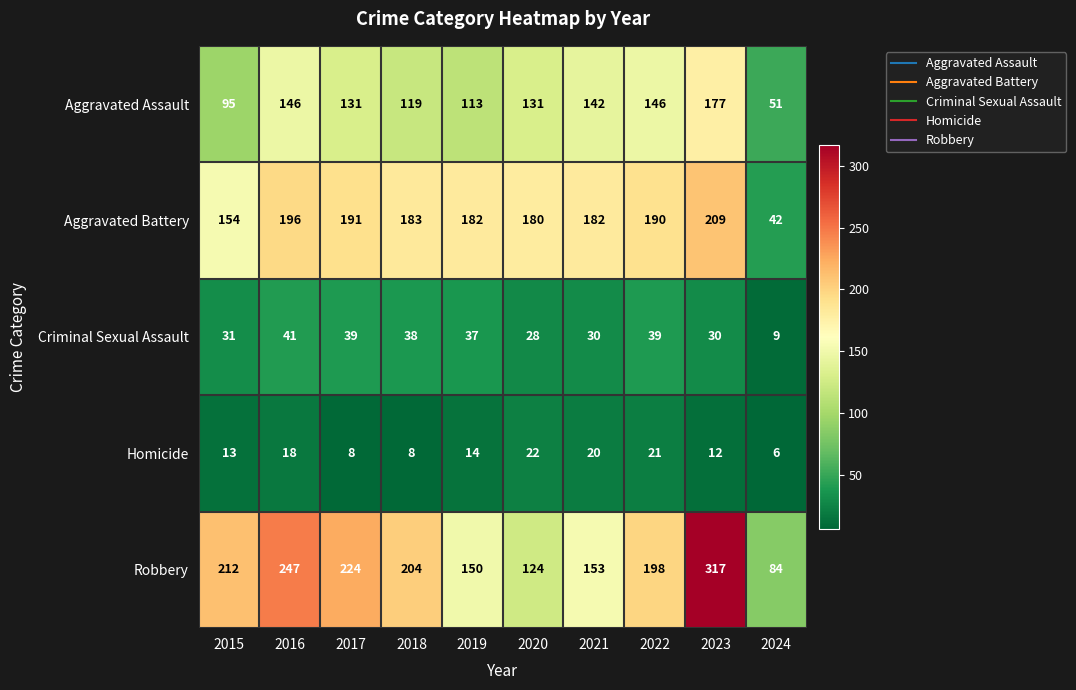

Is the value of Aggravated Assault at 2022 greater than the value of Homicide at 2023?

Yes